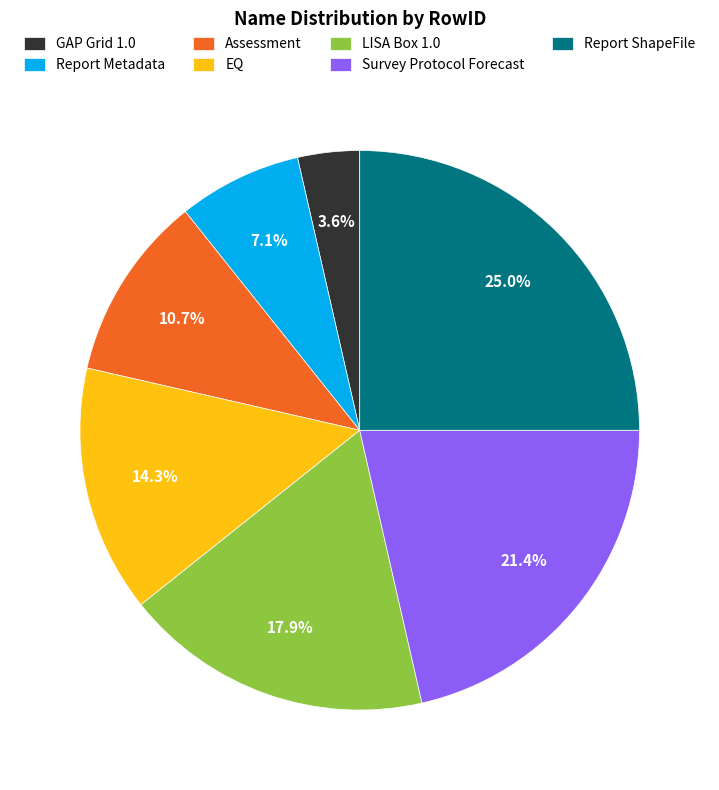

What portion of the pie excludes LISA Box 1.0?

82.1%